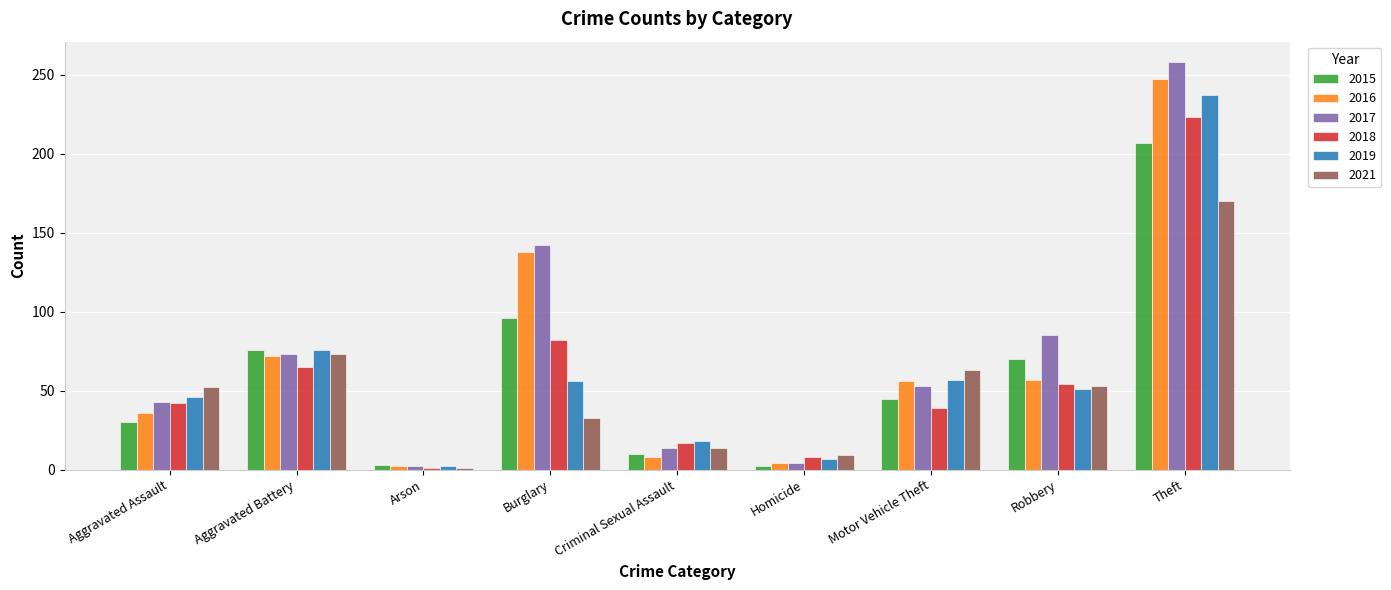

Which series has the largest range (max minus min)?

2017